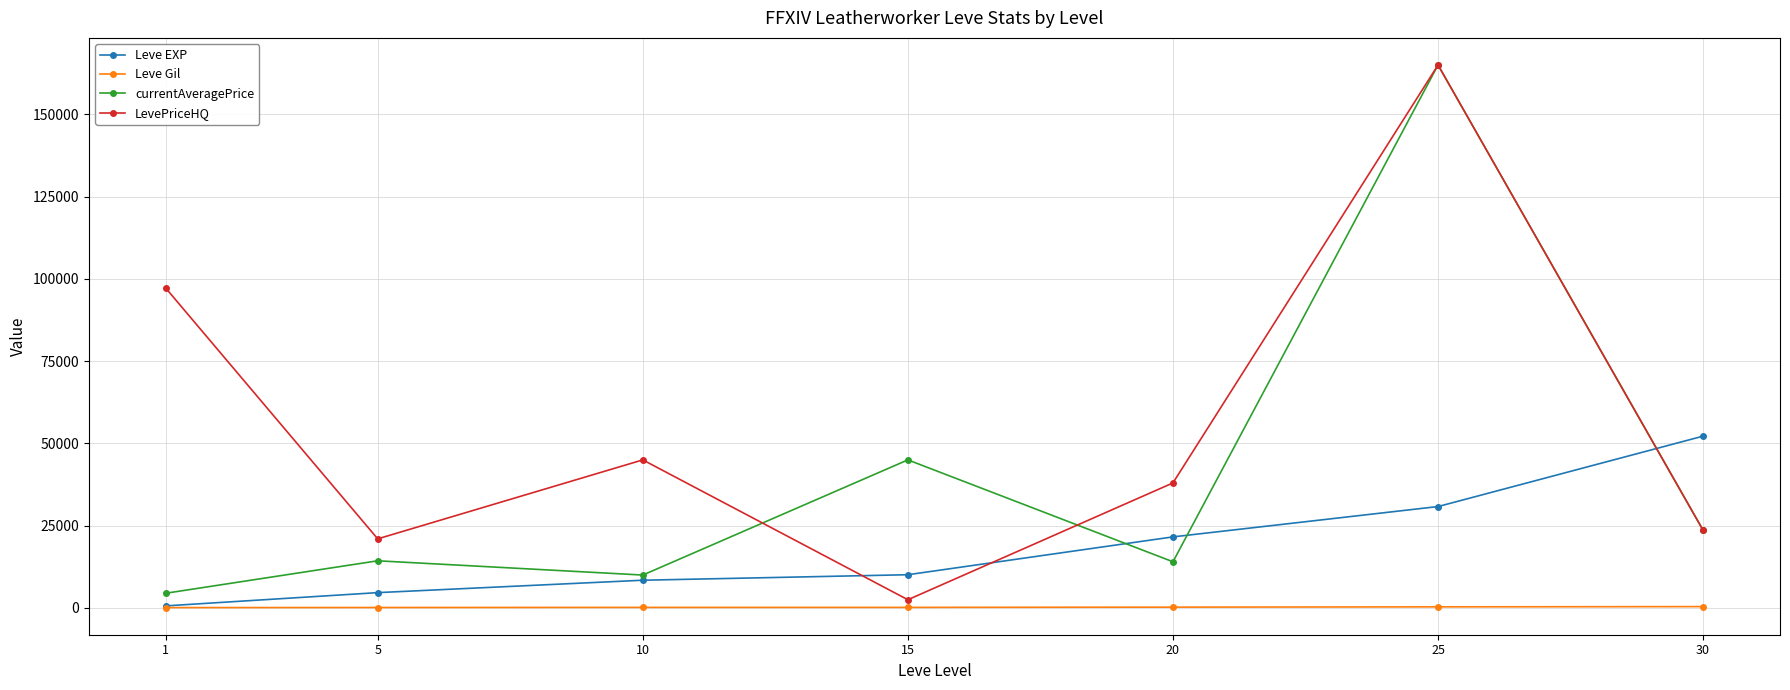

Does the chart have visible grid lines?

Yes